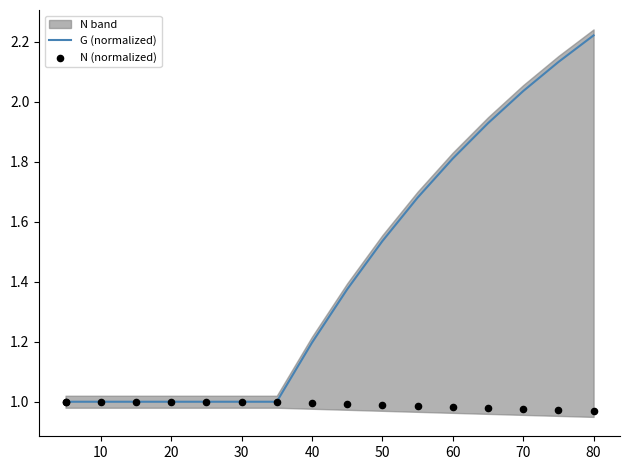

Which series has the largest total across all categories?

G (normalized)